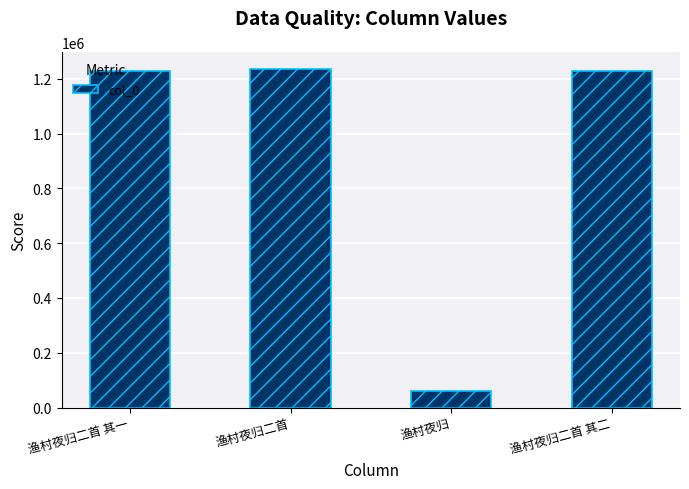

What is the minimum value shown in the chart?

59678